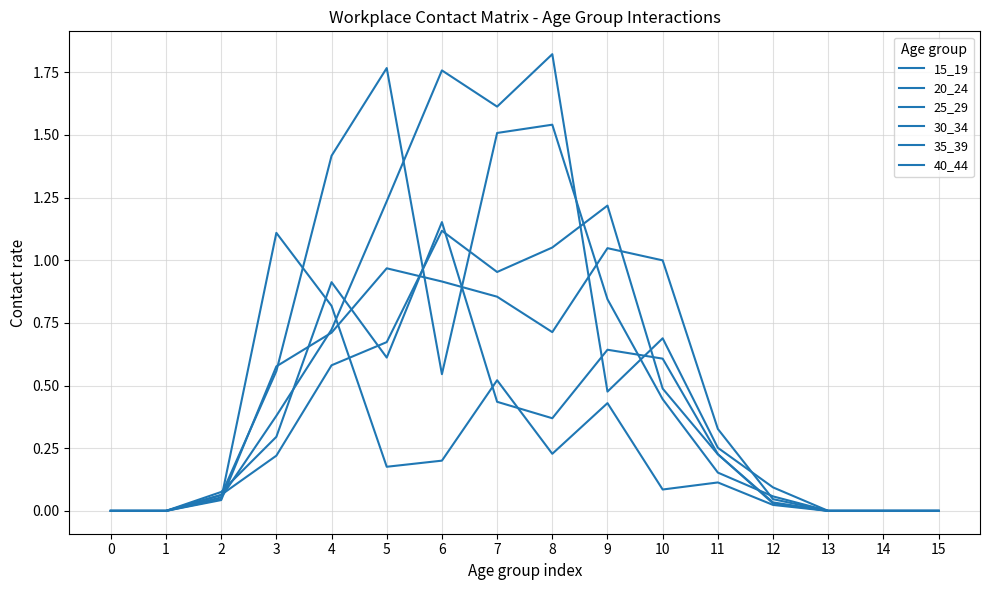

How many lines are shown in the chart?

6